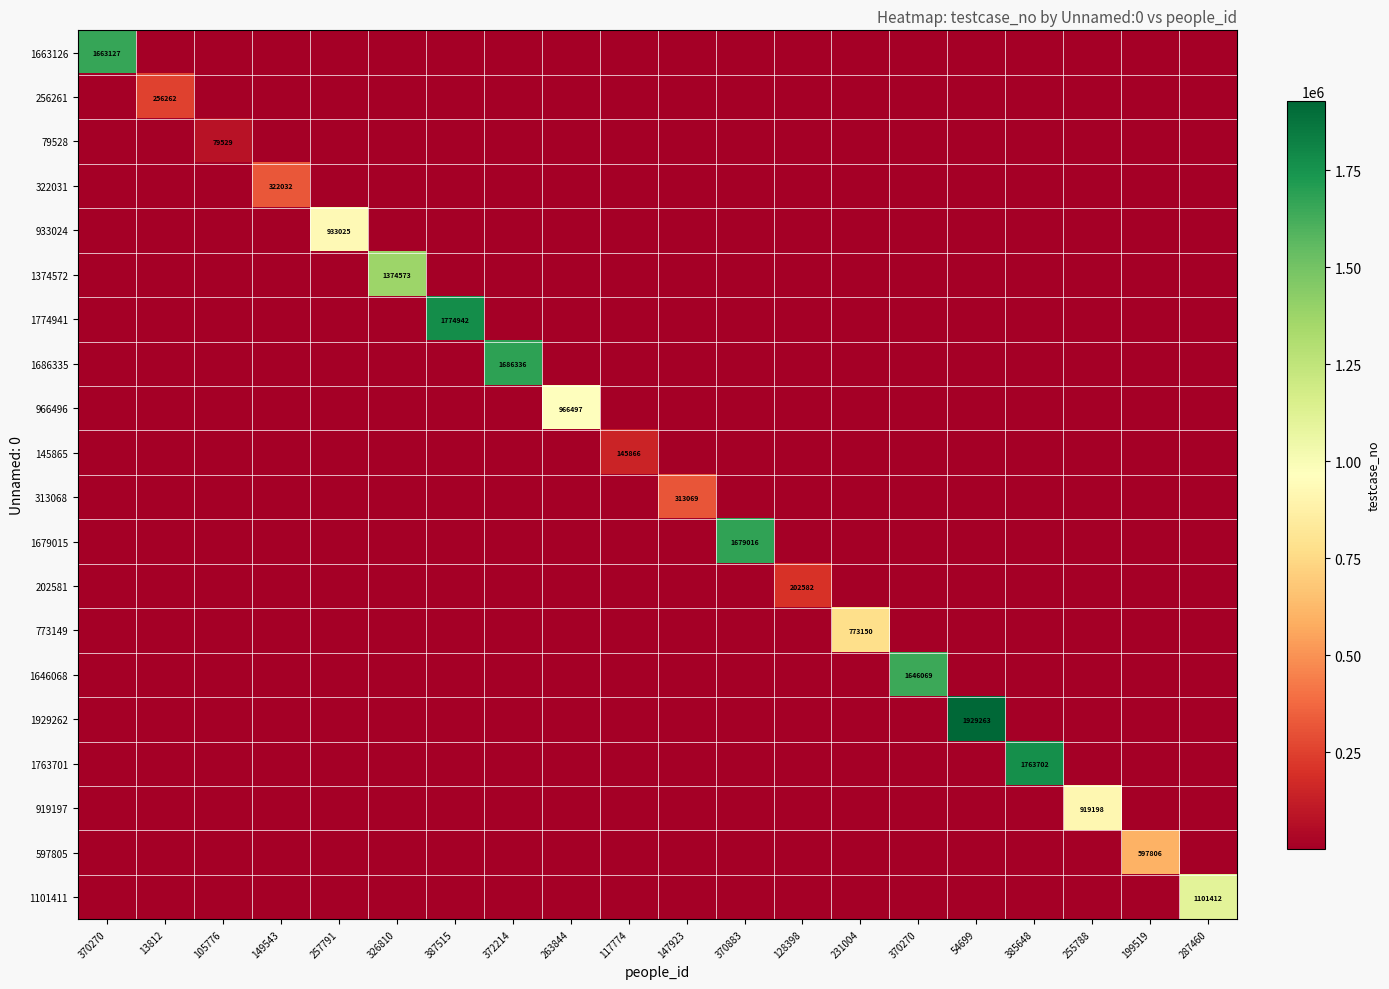

Which category has the highest value in the 597805 series?

199519